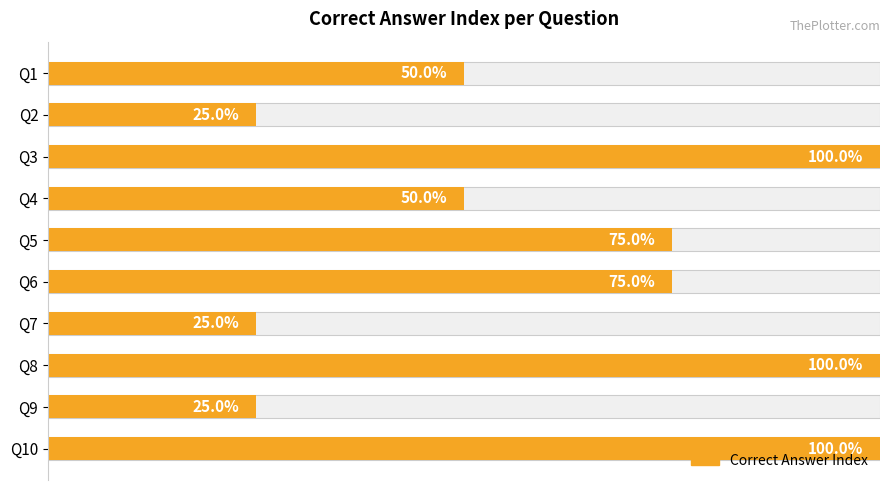

Where does the data first go above 3?

Q3